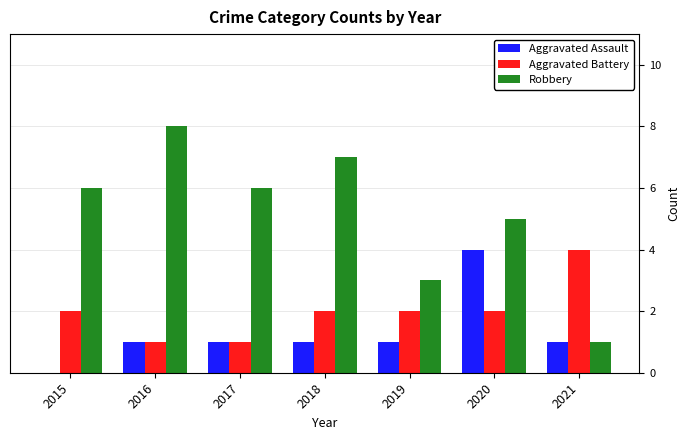

What is the sum of all Robbery values?

36